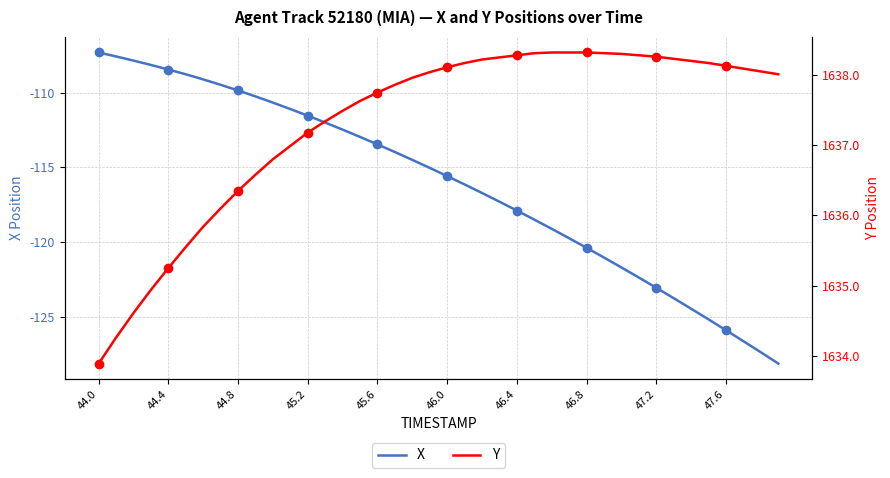

What is the smallest value displayed?

-128.1